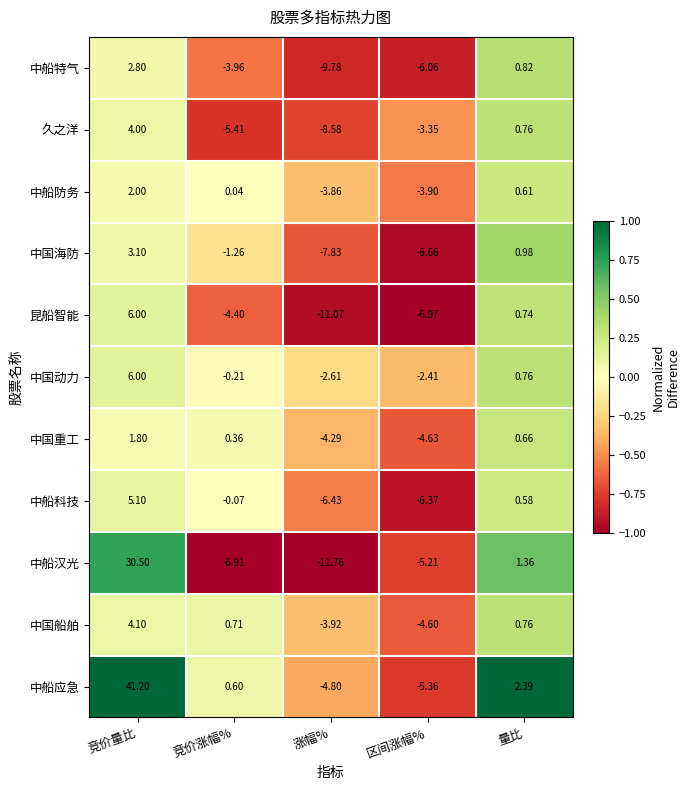

How many categories are shown in the chart?

5